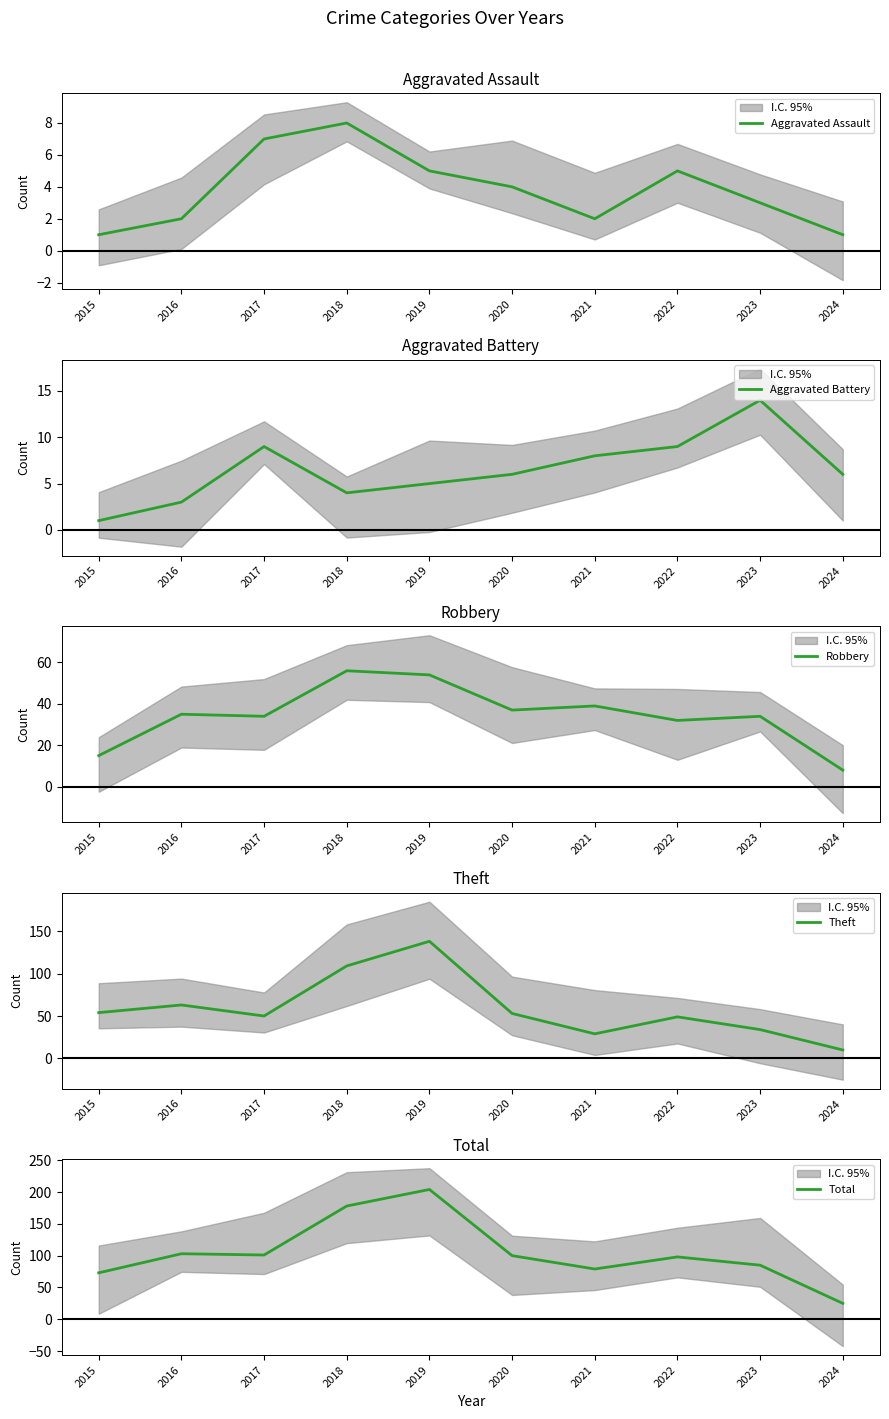

True or false: Total and Theft cross at least once.

False